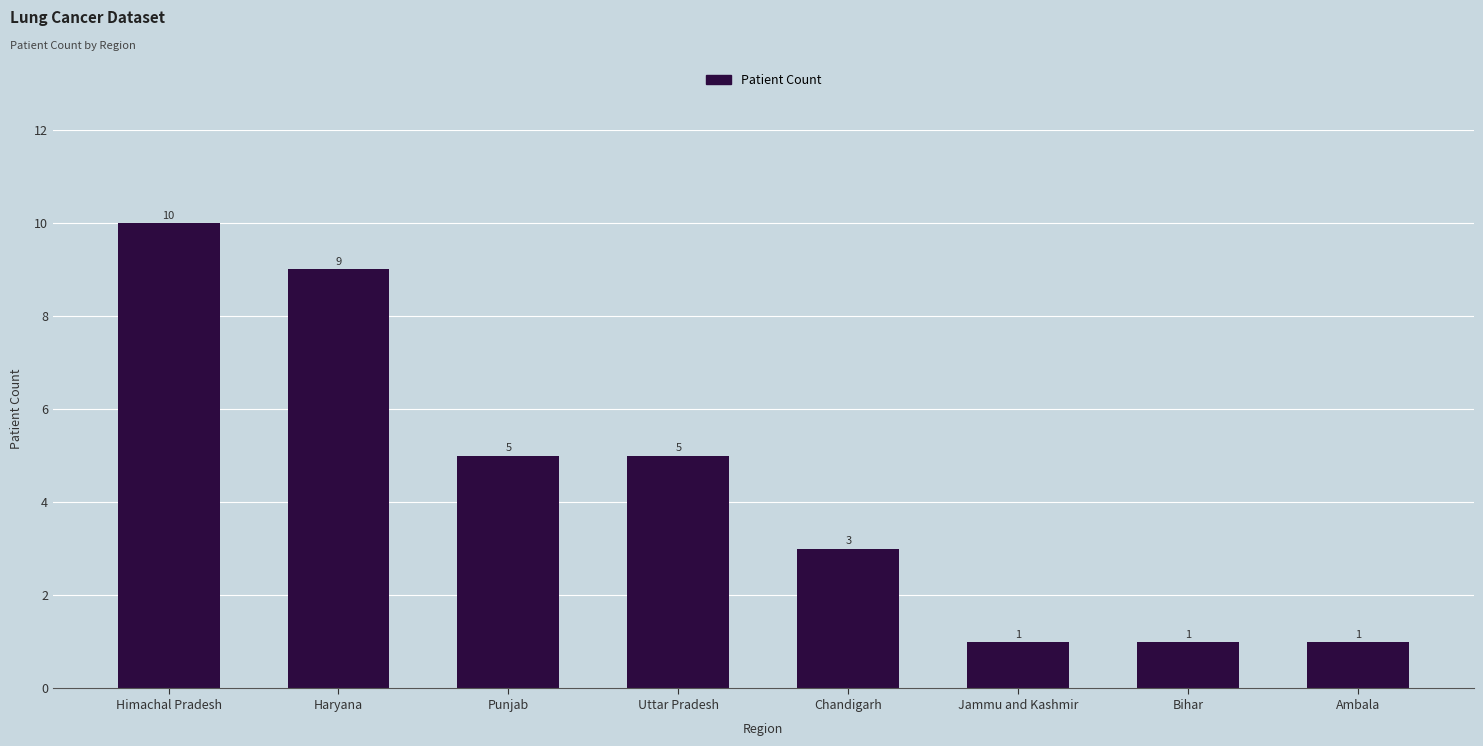

Count the number of data series in this chart.

1